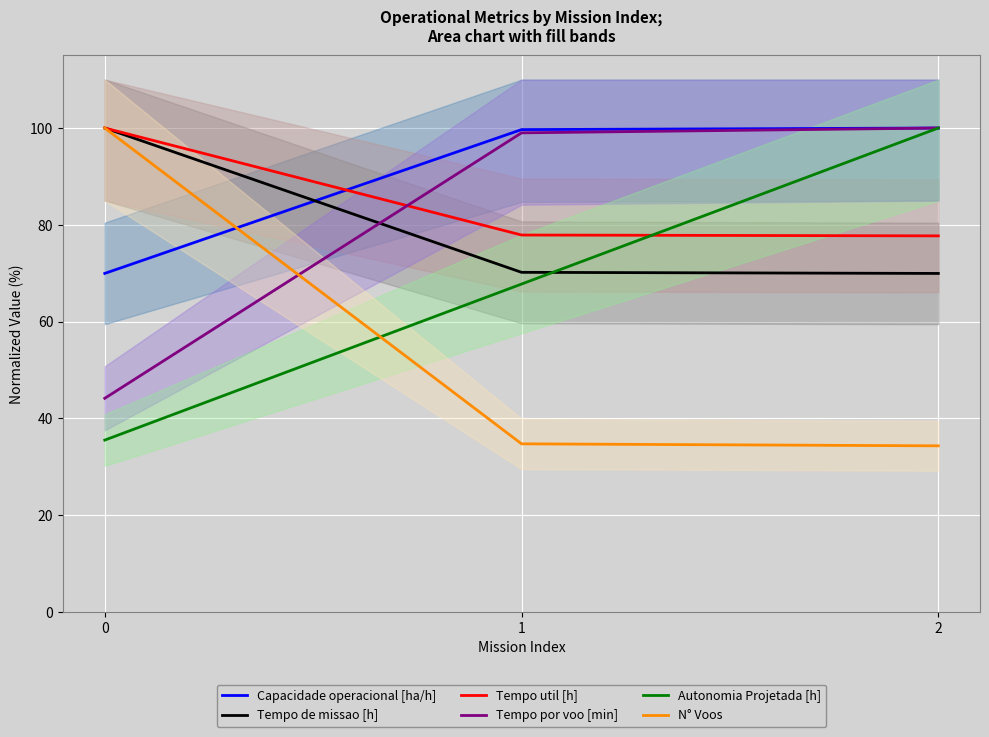

How many lines are shown in the chart?

6